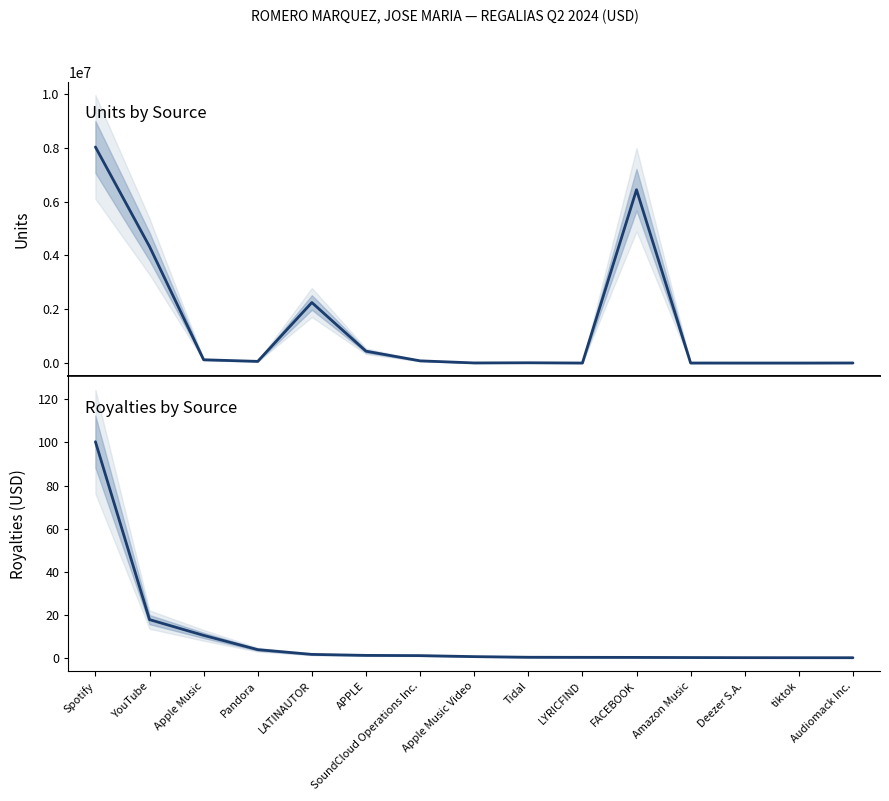

List the series in order of their peak value, lowest first.

Royalties, Units